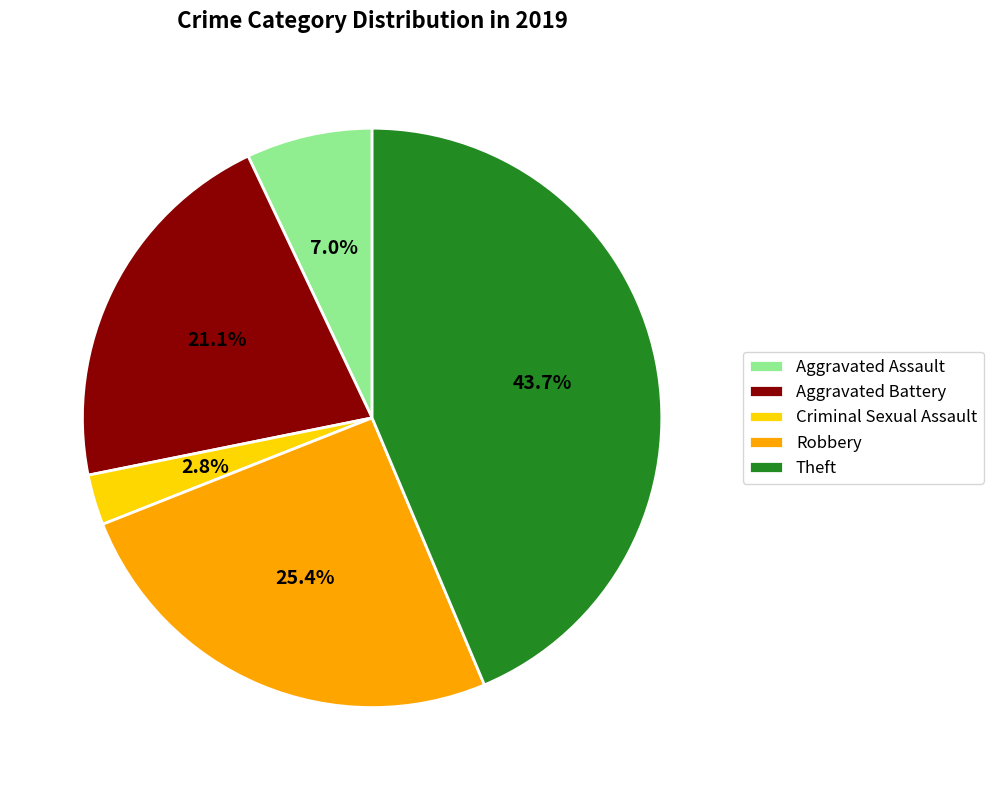

What percentage is the Criminal Sexual Assault slice, to the nearest percent?

3%